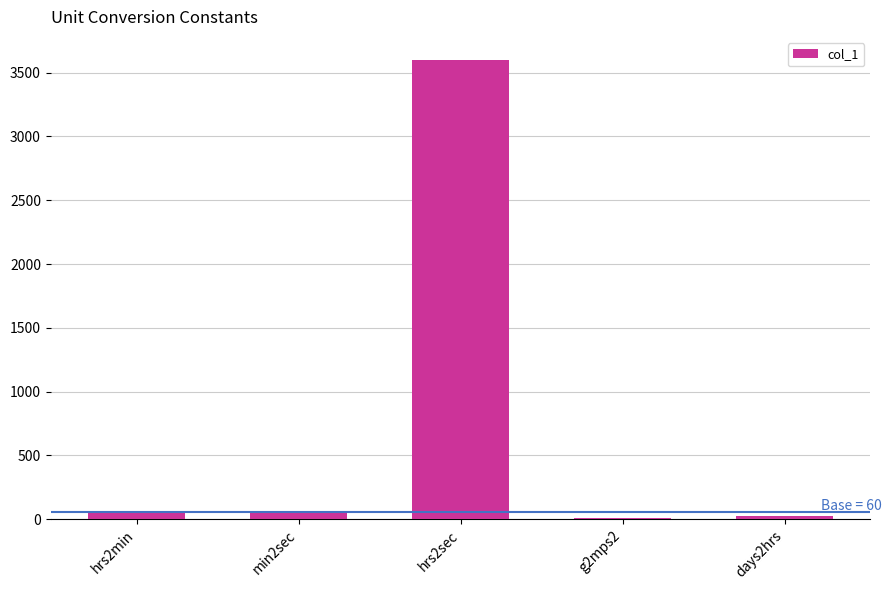

Which category has the highest value across all series?

hrs2sec